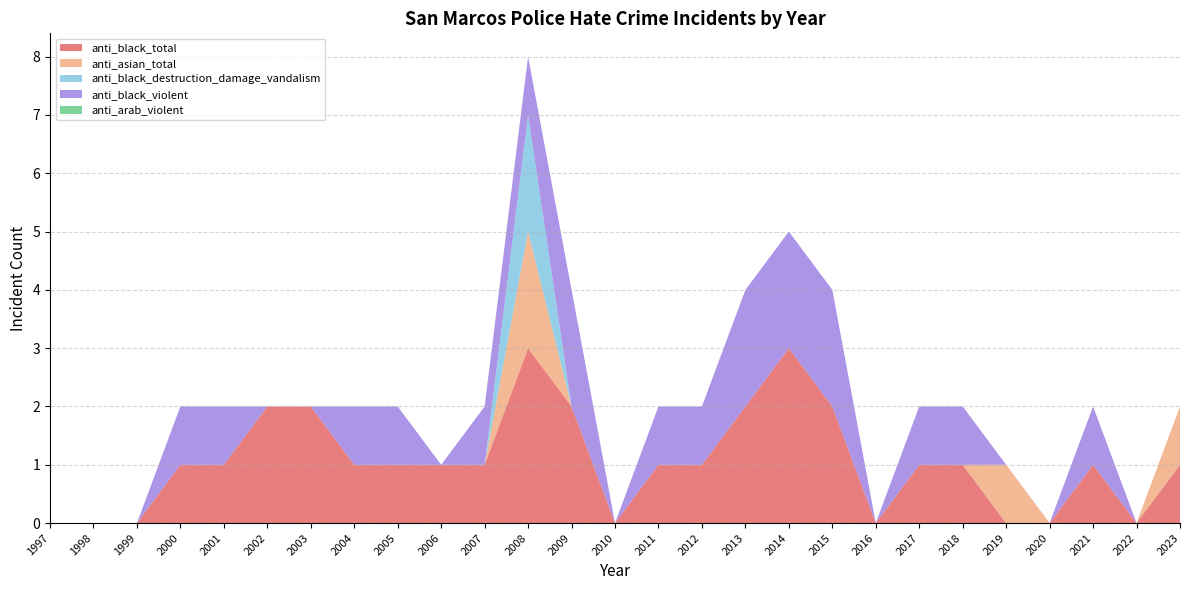

Reading left to right, extract all data points from this chart.

anti_black_total: 1997=0	1998=0	1999=0	2000=1	2001=1	2002=2	2003=2	2004=1	2005=1	2006=1	2007=1	2008=3	2009=2	2010=0	2011=1	2012=1	2013=2	2014=3	2015=2	2016=0	2017=1	2018=1	2019=0	2020=0	2021=1	2022=0	2023=1
anti_asian_total: 1997=0	1998=0	1999=0	2000=0	2001=0	2002=0	2003=0	2004=0	2005=0	2006=0	2007=0	2008=2	2009=0	2010=0	2011=0	2012=0	2013=0	2014=0	2015=0	2016=0	2017=0	2018=0	2019=1	2020=0	2021=0	2022=0	2023=1
anti_black_destruction_damage_vandalism: 1997=0	1998=0	1999=0	2000=0	2001=0	2002=0	2003=0	2004=0	2005=0	2006=0	2007=0	2008=2	2009=0	2010=0	2011=0	2012=0	2013=0	2014=0	2015=0	2016=0	2017=0	2018=0	2019=0	2020=0	2021=0	2022=0	2023=0
anti_black_violent: 1997=0	1998=0	1999=0	2000=1	2001=1	2002=0	2003=0	2004=1	2005=1	2006=0	2007=1	2008=1	2009=2	2010=0	2011=1	2012=1	2013=2	2014=2	2015=2	2016=0	2017=1	2018=1	2019=0	2020=0	2021=1	2022=0	2023=0
anti_arab_violent: 1997=0	1998=0	1999=0	2000=0	2001=0	2002=0	2003=0	2004=0	2005=0	2006=0	2007=0	2008=0	2009=0	2010=0	2011=0	2012=0	2013=0	2014=0	2015=0	2016=0	2017=0	2018=0	2019=0	2020=0	2021=0	2022=0	2023=0